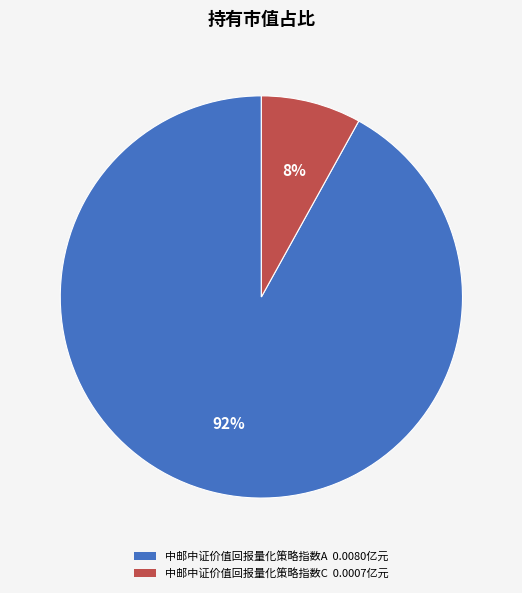

Rank the categories by value from highest to lowest.

中邮中证价值回报量化策略指数A, 中邮中证价值回报量化策略指数C